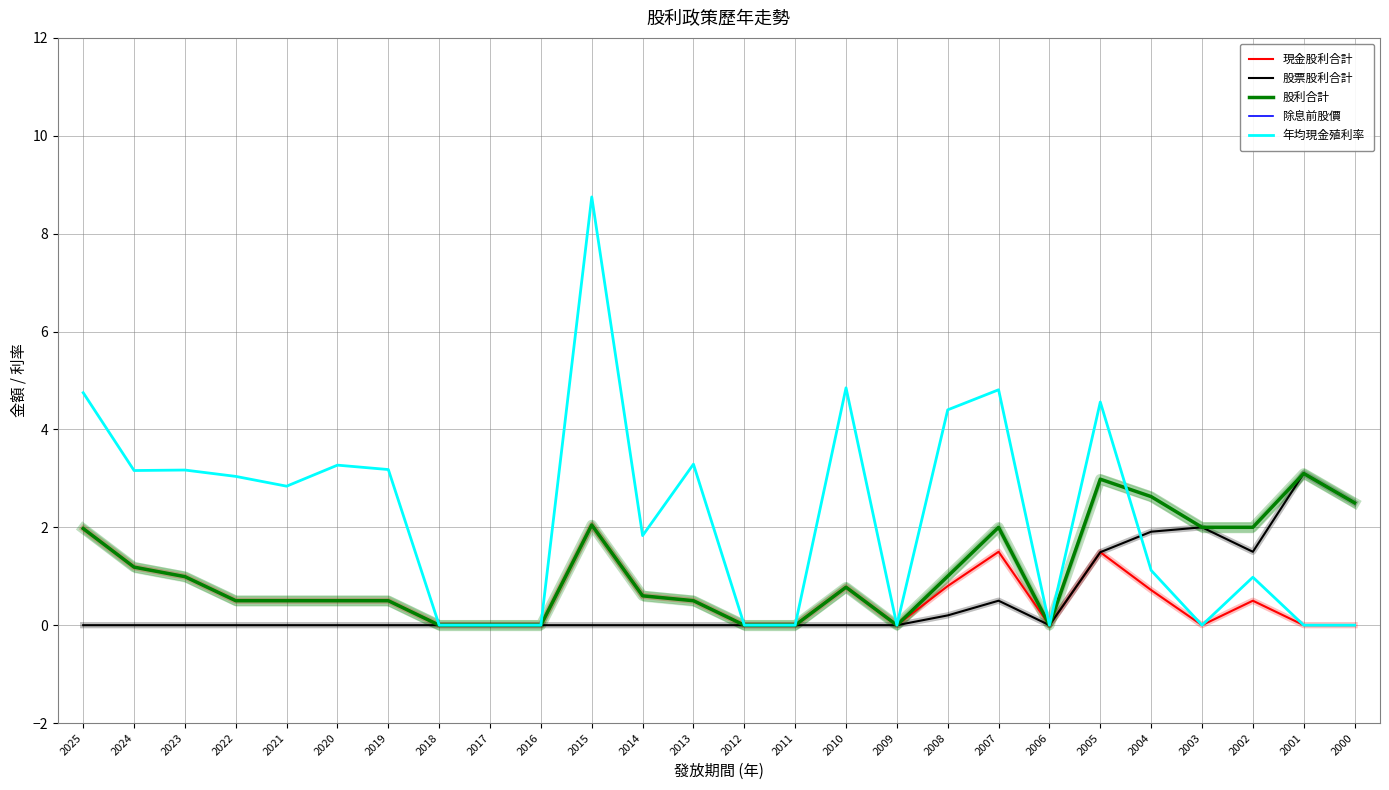

True or false: 年均現金殖利率 has a value of 5.2 at 2023.

False